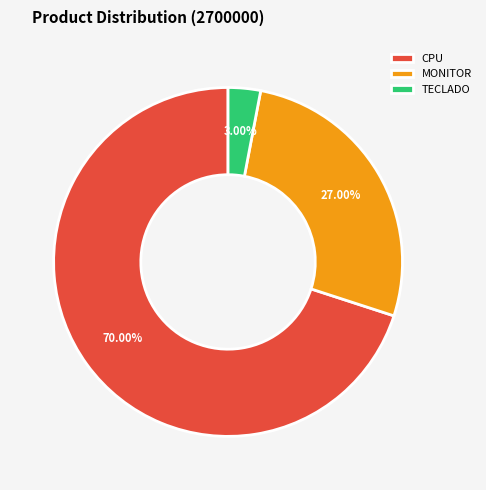

Approximately how many times larger is the value at CPU compared to TECLADO?

23.3